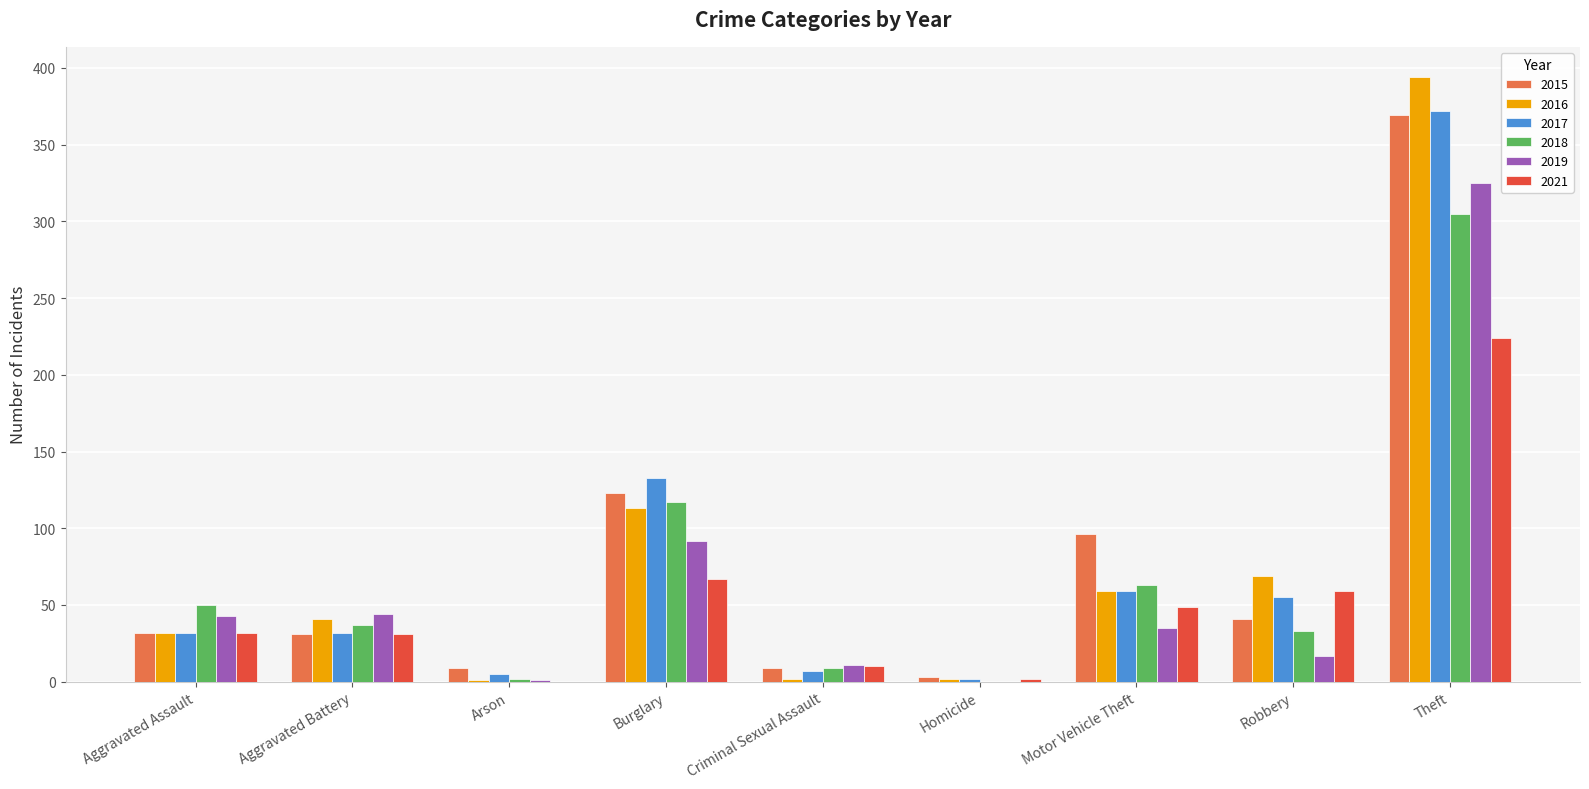

Count the number of data series in this chart.

6